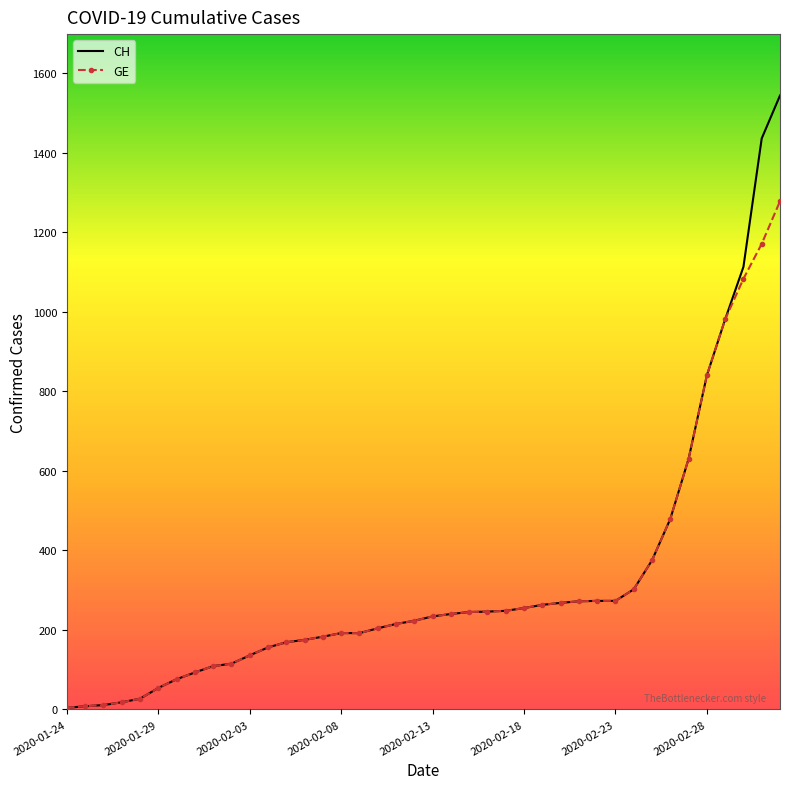

List the series in order of their peak value, lowest first.

GE, CH